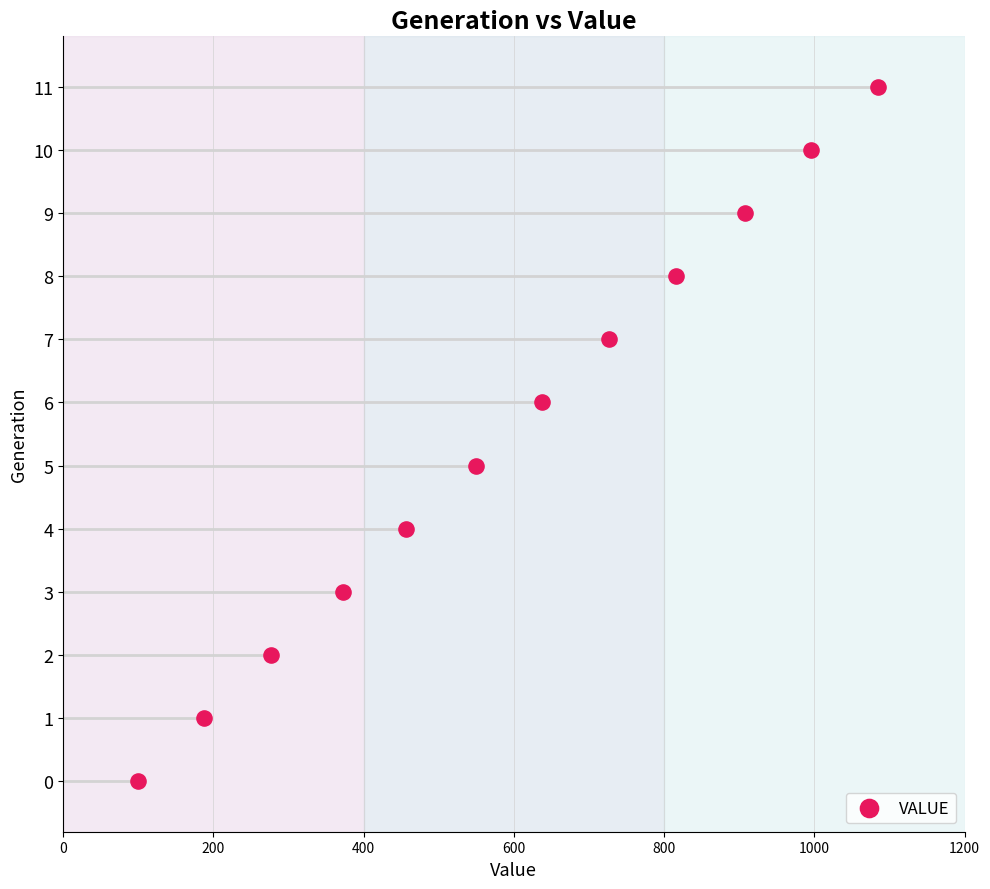

What is the range of Y values (max minus min)?

11